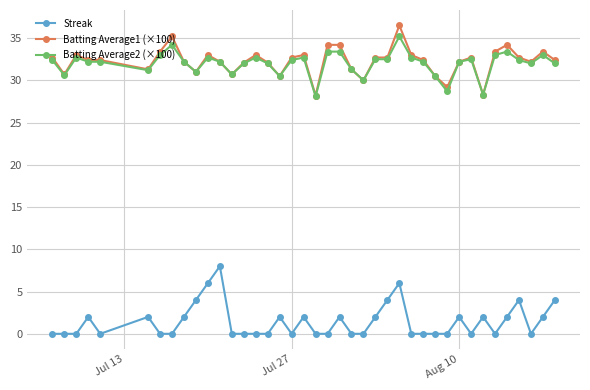

True or false: Batting Average1 (×100) and Streak intersect in this chart.

False